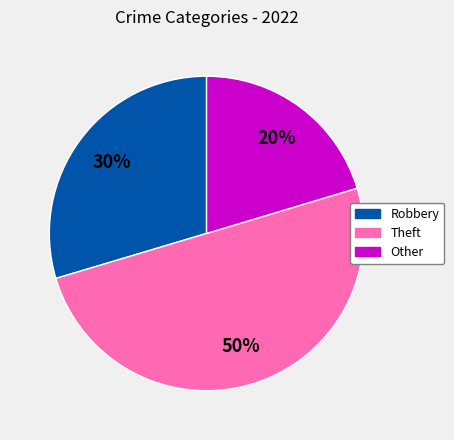

To the nearest percent, what is the average slice percentage?

33%